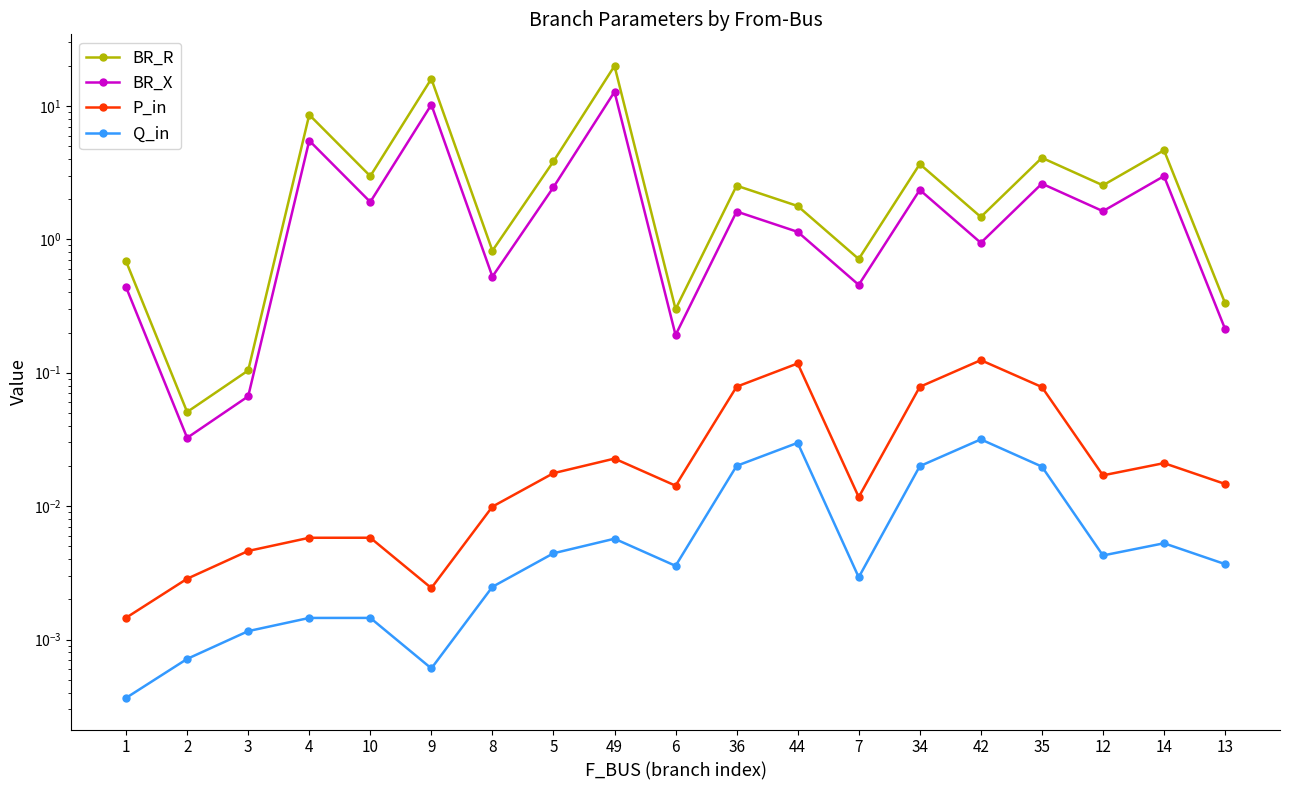

True or false: P_in and BR_X cross at least once.

False